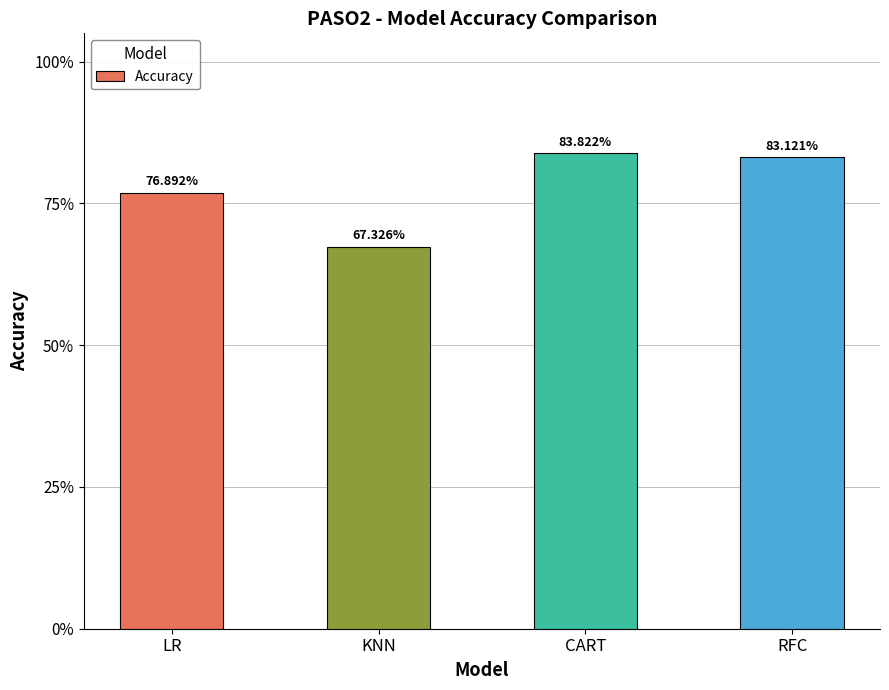

What value does the data have at KNN?

0.7